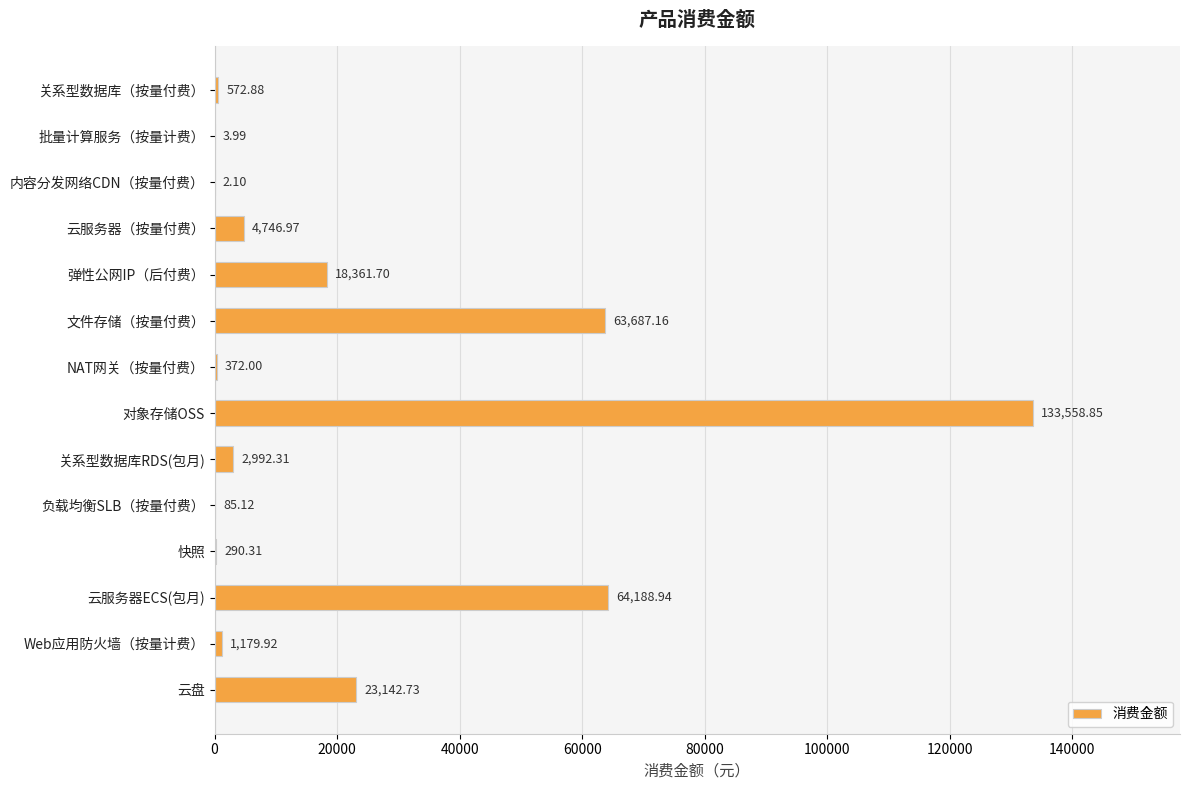

Between NAT网关（按量付费） and 关系型数据库（按量付费）, which is larger?

关系型数据库（按量付费）